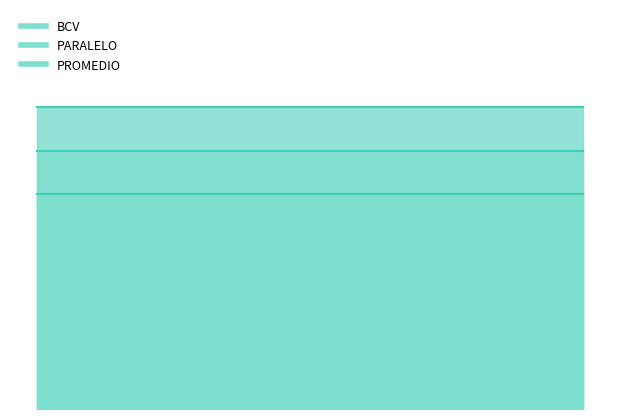

The BCV series shows 27.3 at 30/05/2025 09:01 AM. True or false?

False